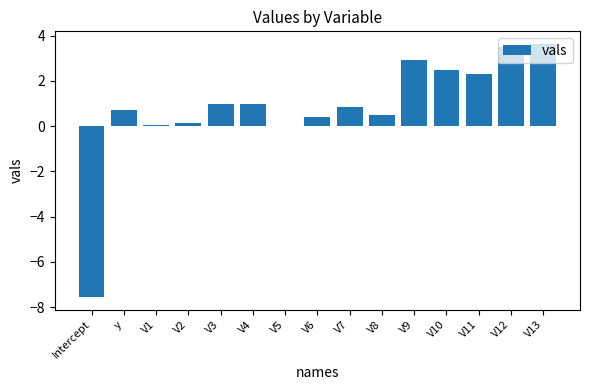

The value at V8 is 0.5. True or false?

True